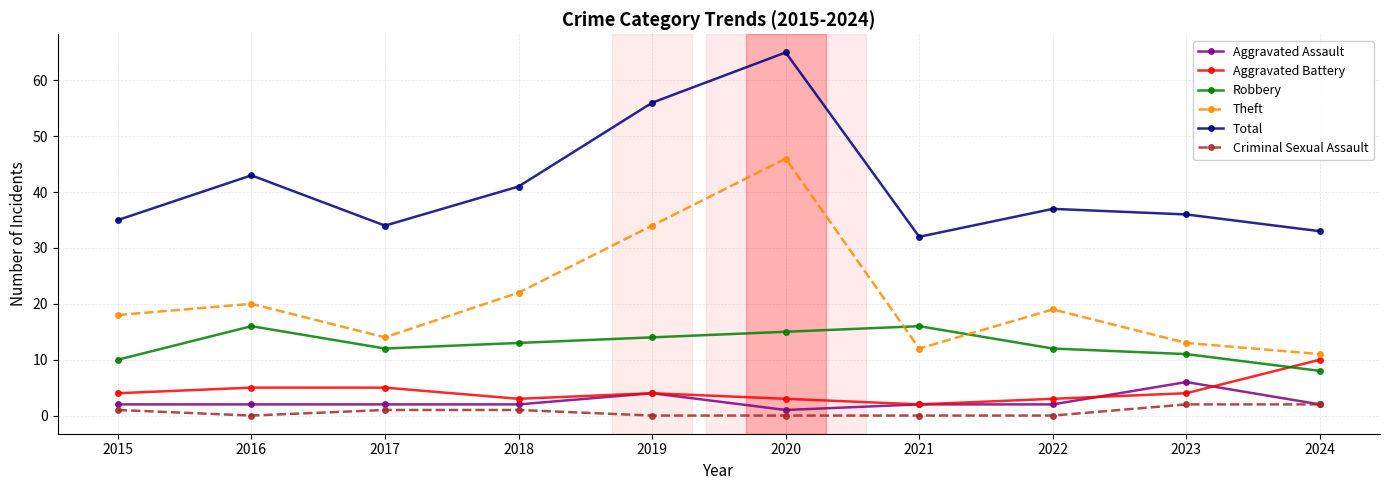

What is the spread (max minus min) of values at 2016?

43